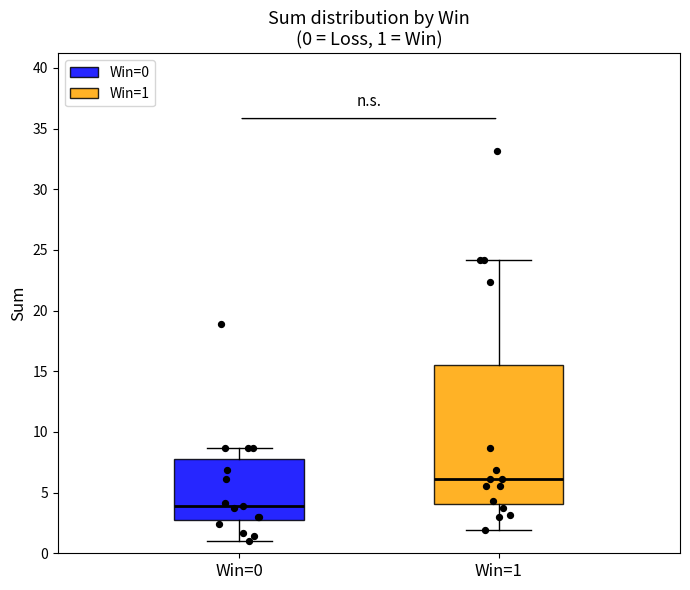

Which box is the tallest, from its lower edge to its upper edge?

Win=1